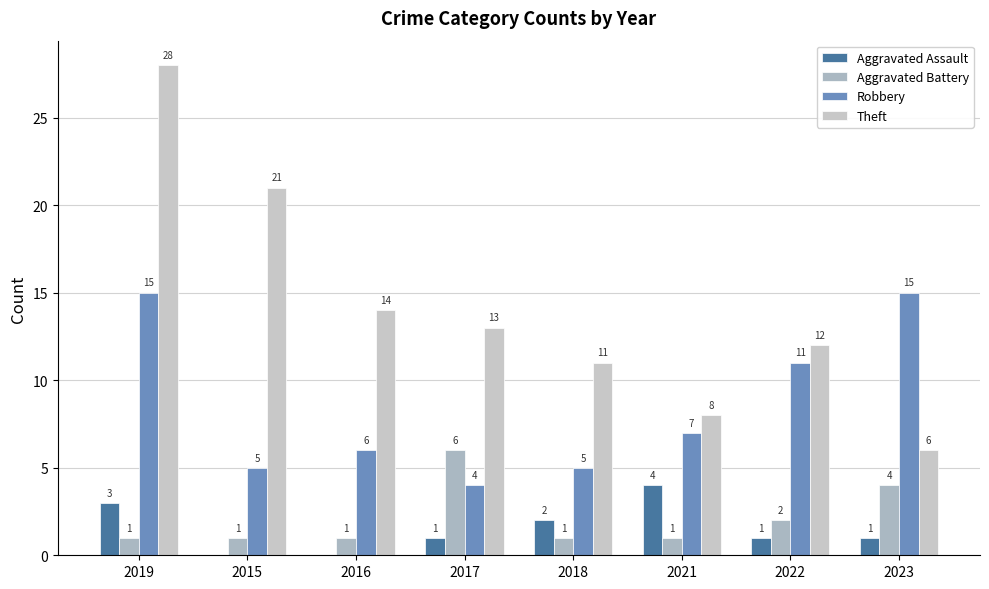

What value does the Aggravated Assault series have at 2022?

1